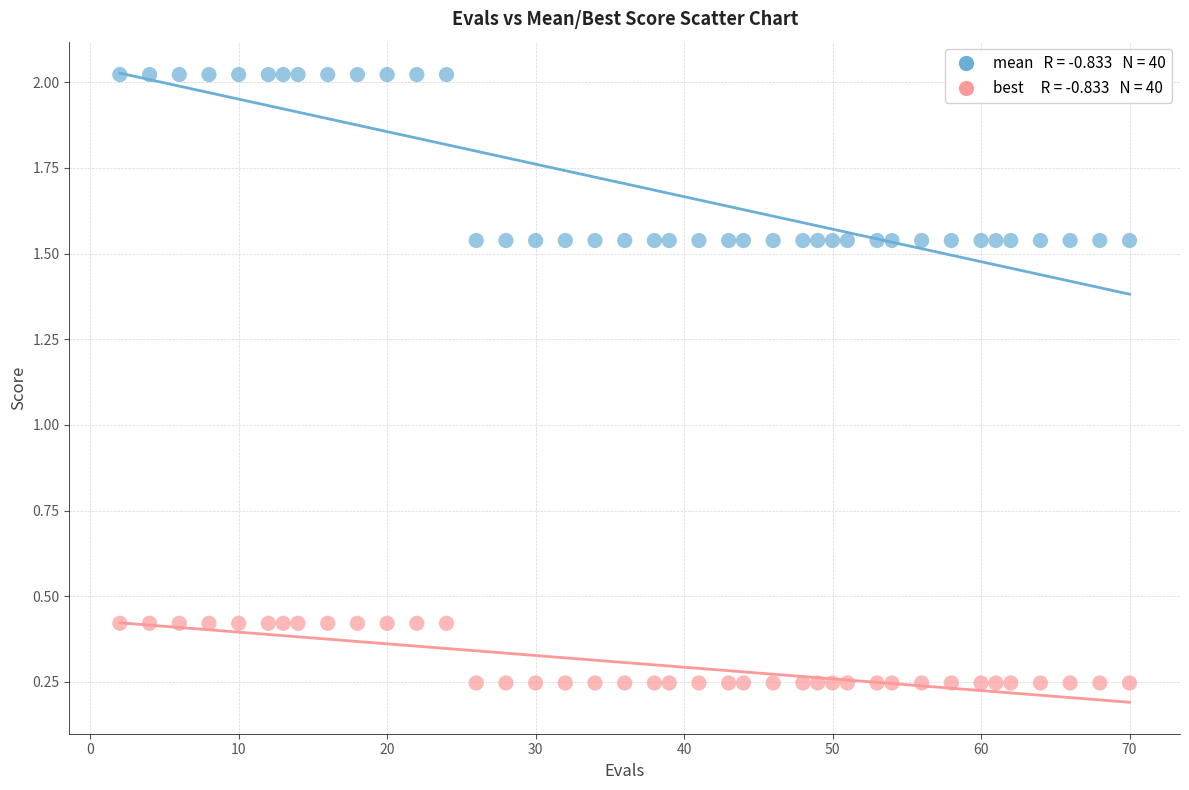

Across all data points, what is the range of Y values (max minus min)?

1.8